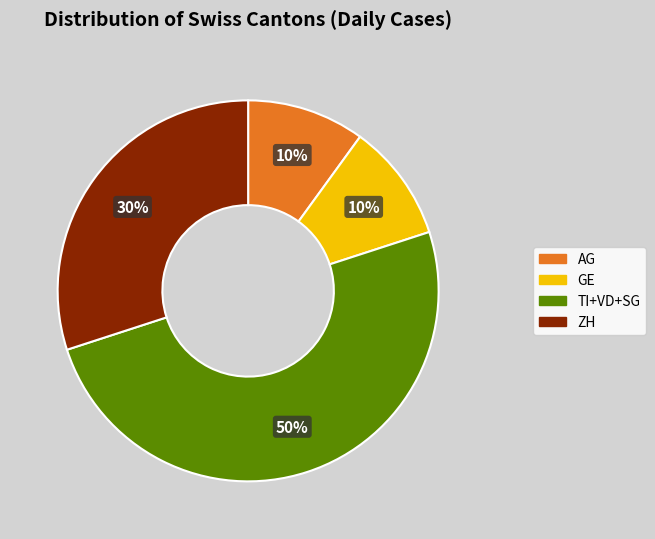

To the nearest percent, what is the difference between the largest and smallest slice percentages?

40%